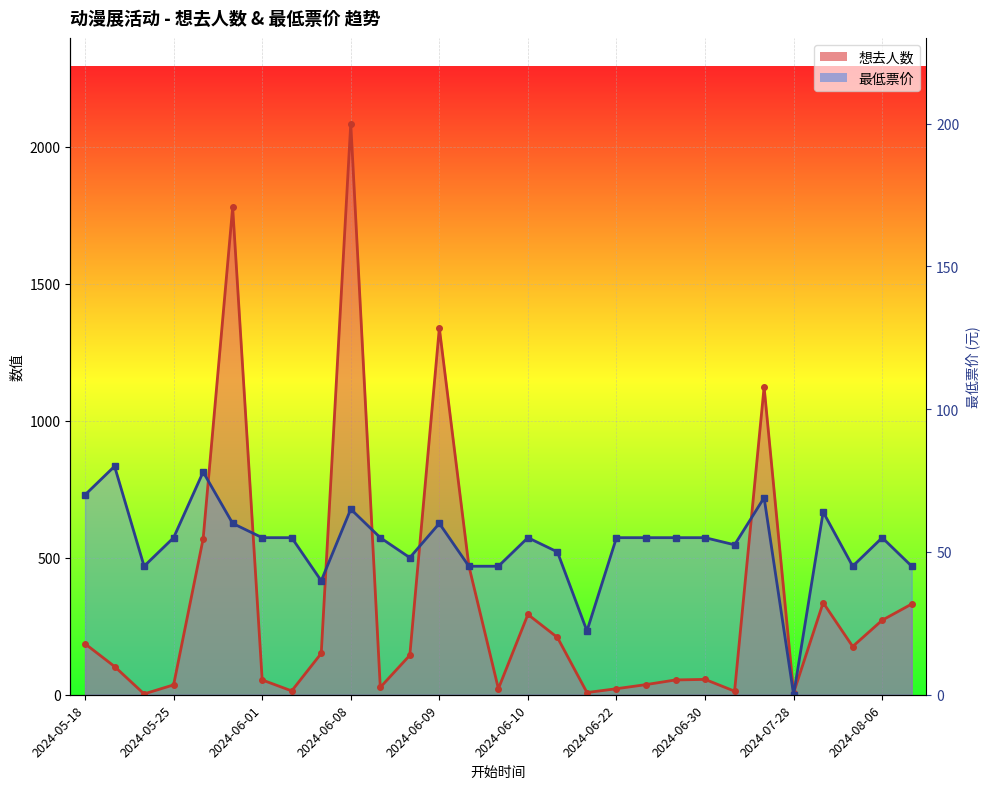

Rank the series by their maximum value, from highest to lowest.

想去人数, 最低票价